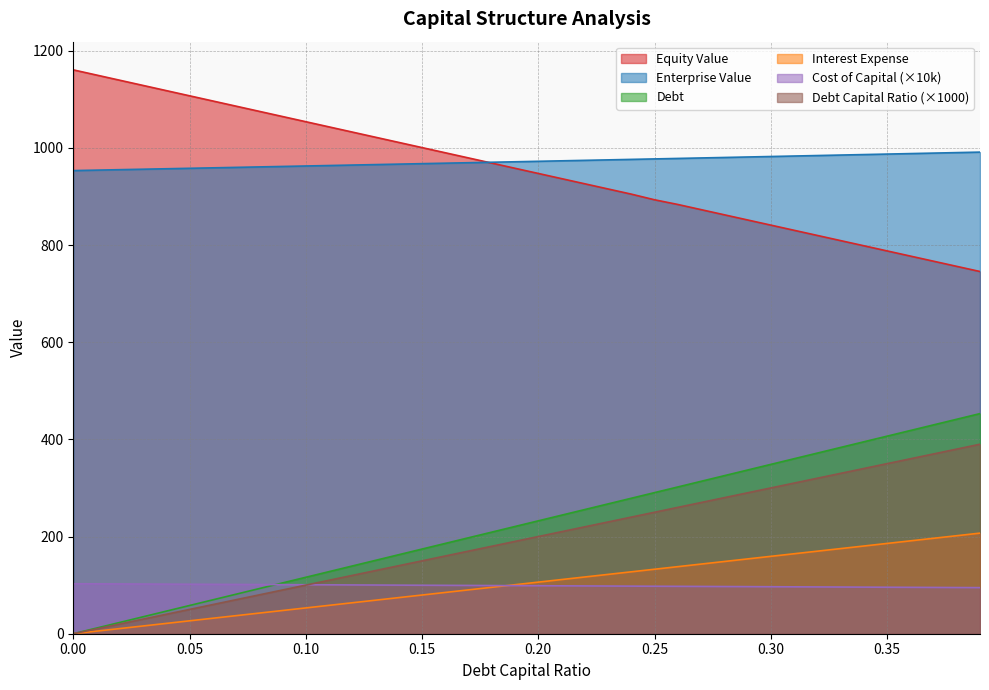

How many data points in debt_capital are less than 232?

20